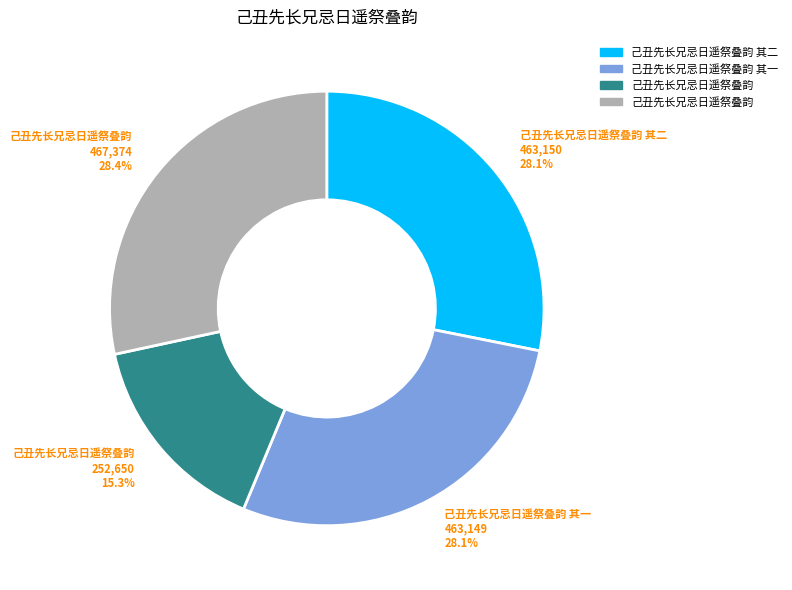

Does any single category account for the majority?

No